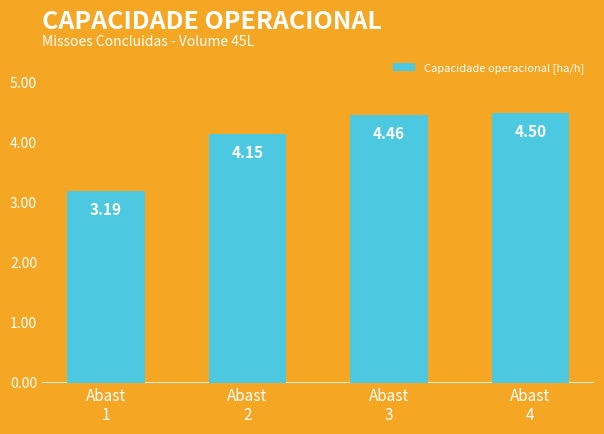

What is the sum of all values?

16.3